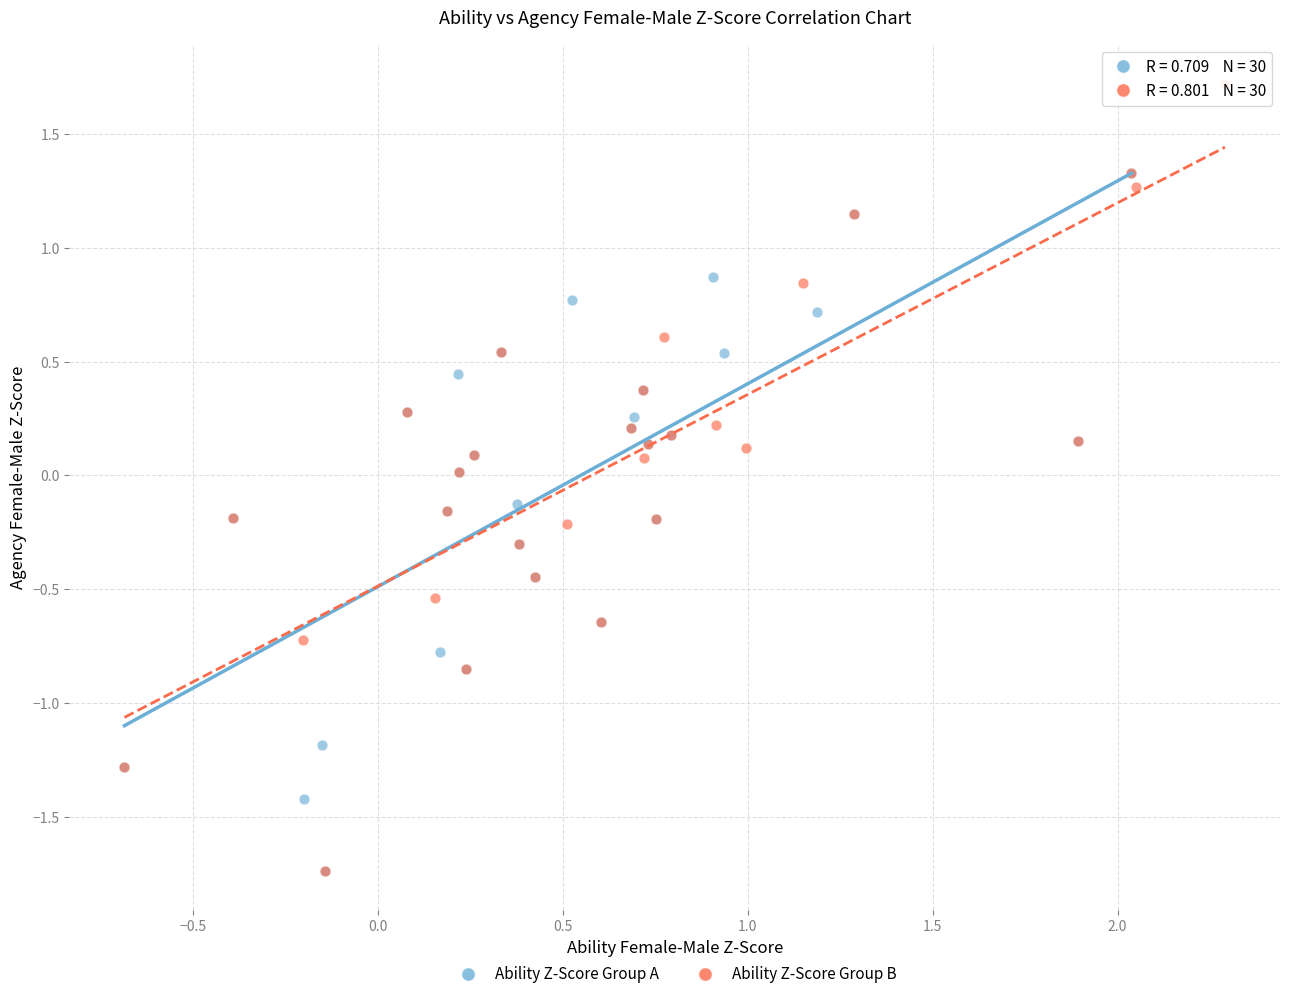

Which series has the largest Y range (max minus min)?

Ability Z-Score Group B